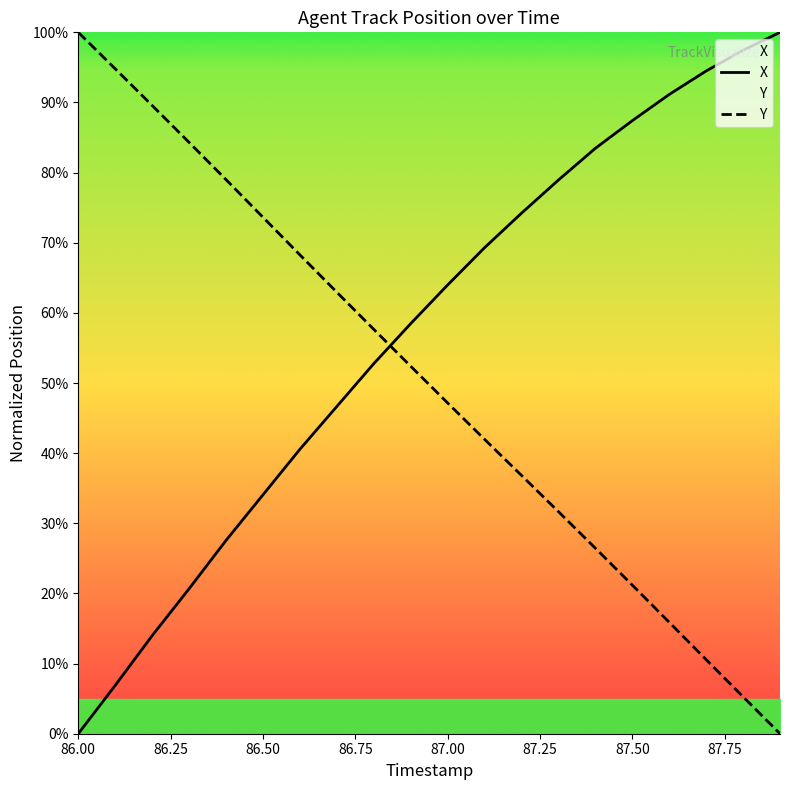

Which series has the largest total across all categories?

X